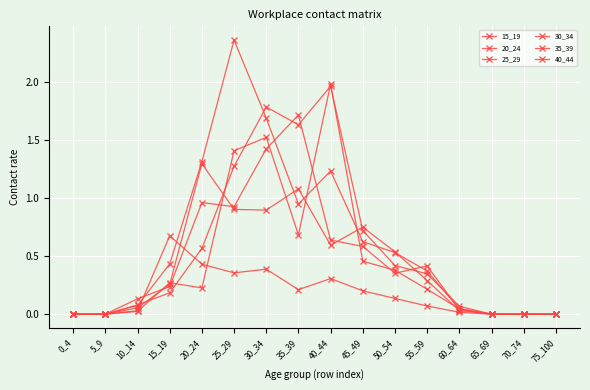

What is the value of the 25_29 point at the 8th from the left?

0.9